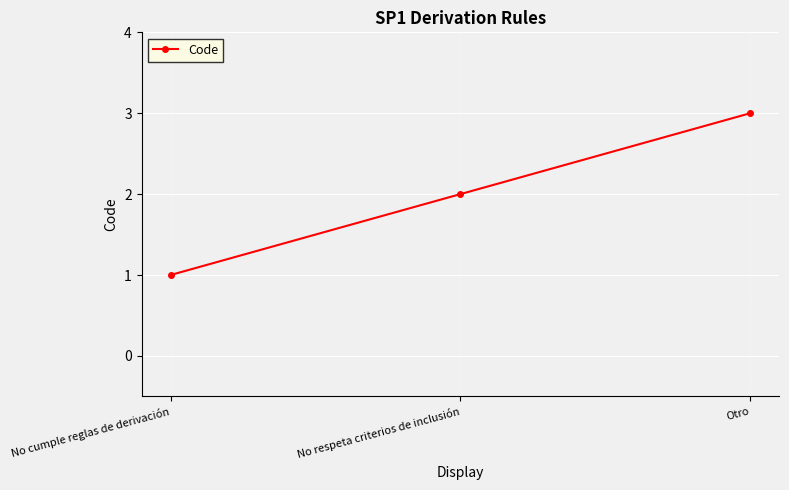

The value at Otro is 3. True or false?

True